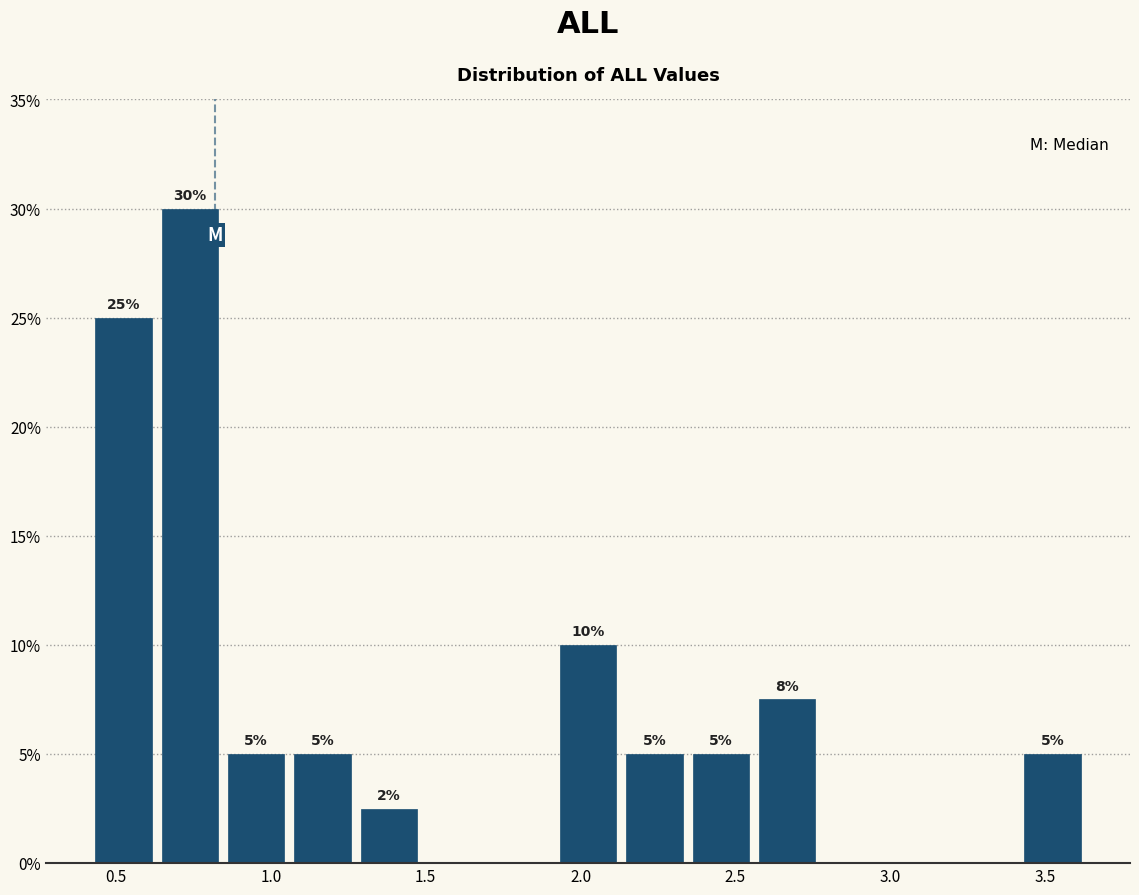

Over which range of the x-axis is the bar tallest?

0.65 to 0.85